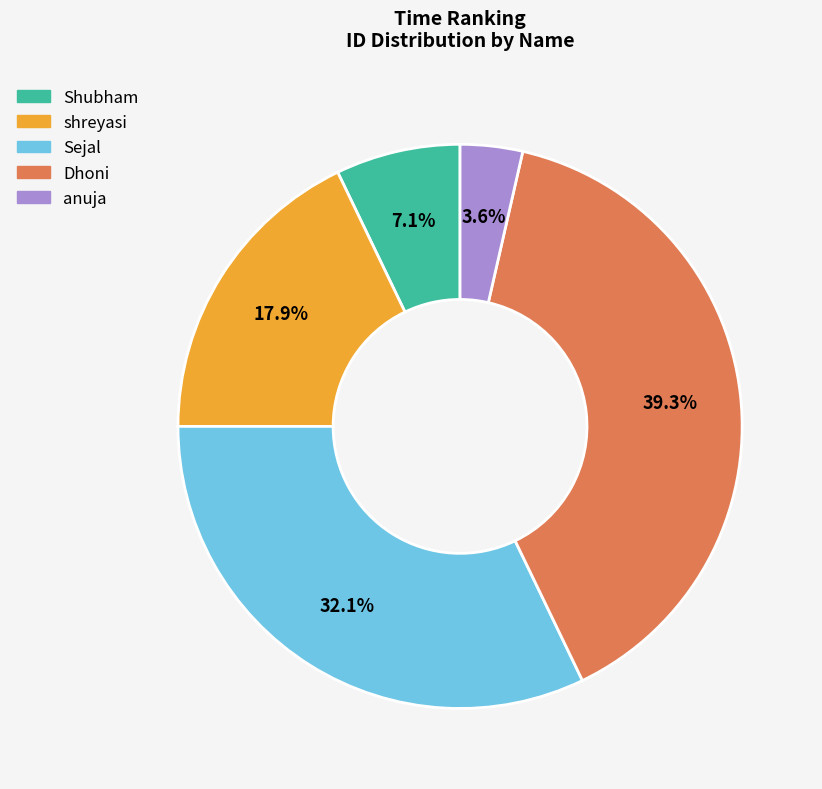

Between anuja and Shubham, which is larger?

Shubham